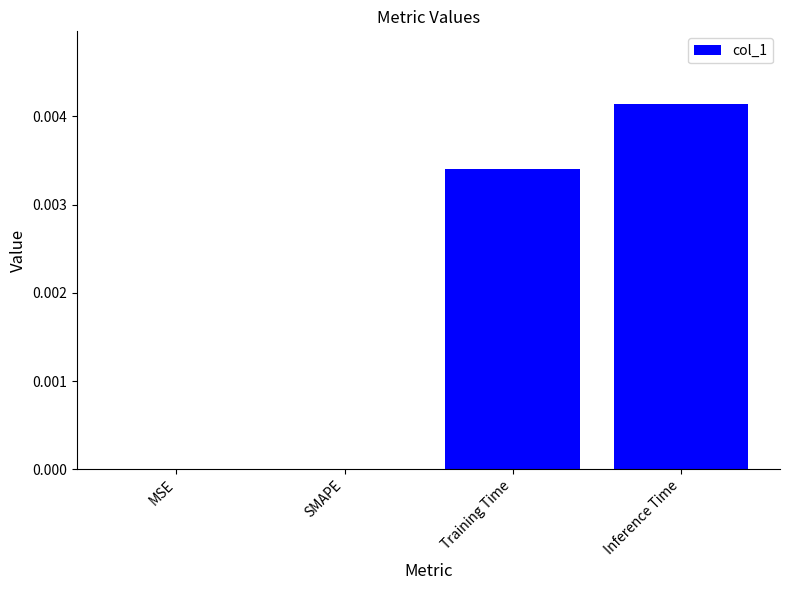

Between Training Time and MSE, which is larger?

Training Time